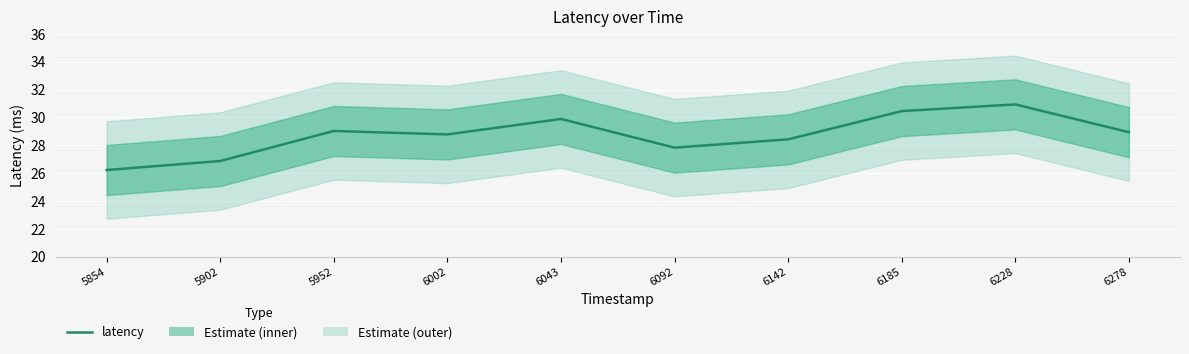

What is the sum of all values?

287.4